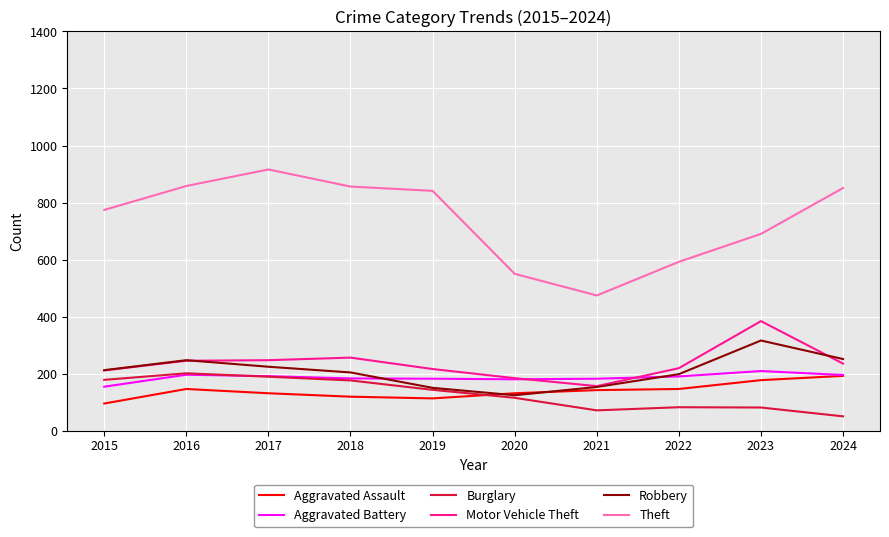

True or false: Theft and Robbery intersect in this chart.

False